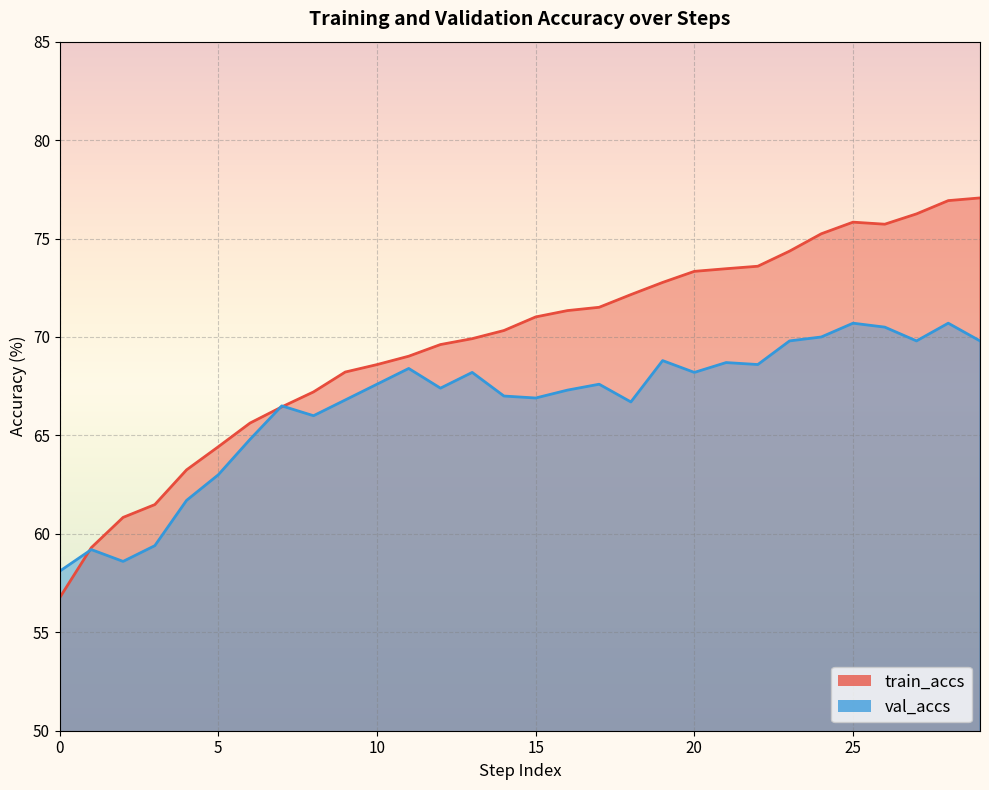

Reading right to left, list all the values displayed in this chart.

train_accs: 77.1	76.9	76.3	75.7	75.8	75.2	74.4	73.6	73.5	73.3	72.8	72.2	71.5	71.3	71.0	70.3	69.9	69.6	69.0	68.6	68.2	67.2	66.4	65.6	64.4	63.2	61.5	60.8	59.3	56.7
val_accs: 69.8	70.7	69.8	70.5	70.7	70.0	69.8	68.6	68.7	68.2	68.8	66.7	67.6	67.3	66.9	67.0	68.2	67.4	68.4	67.6	66.8	66.0	66.5	64.8	63.0	61.7	59.4	58.6	59.2	58.1